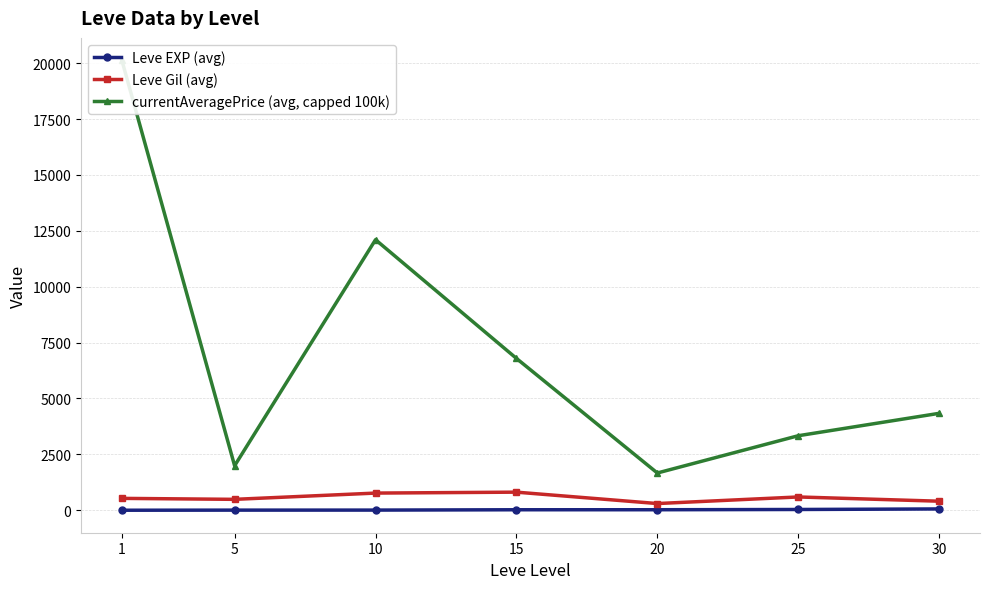

Reading left to right, what are all the values shown in this chart?

Leve EXP (avg): 1.3	6.2	7.7	22.3	23.3	34.7	59.0
Leve Gil (avg): 531.7	488.3	768.3	810.0	300.0	595.0	405.0
currentAveragePrice (avg, capped 100k): 20122.0	1991.7	12100.8	6792.5	1666.7	3333.3	4335.5